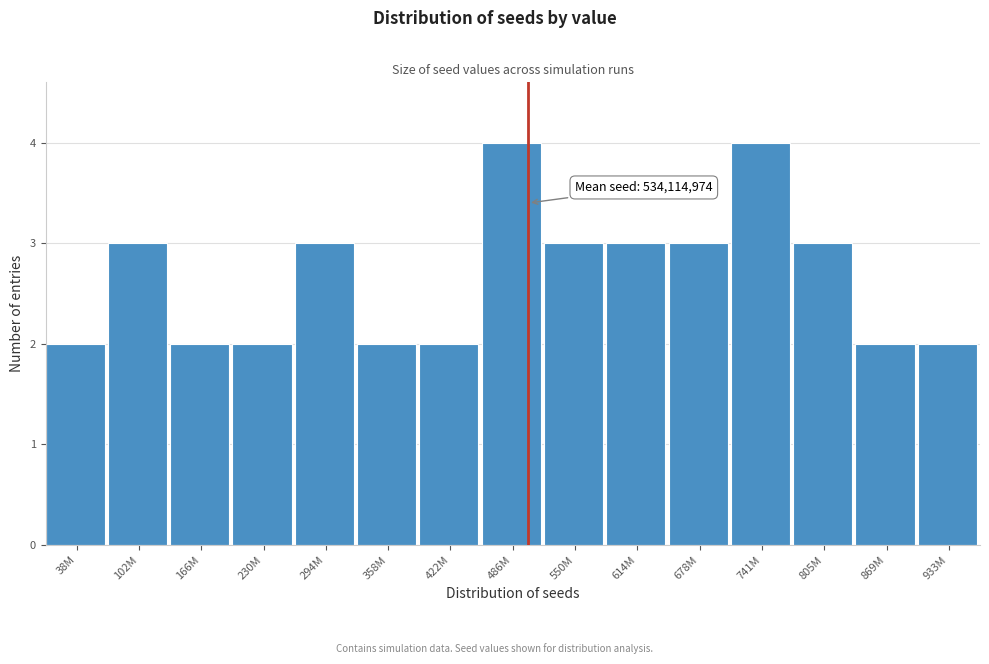

Reading right to left, what are all the values shown in this chart?

2	2	3	4	3	3	3	4	2	2	3	2	2	3	2